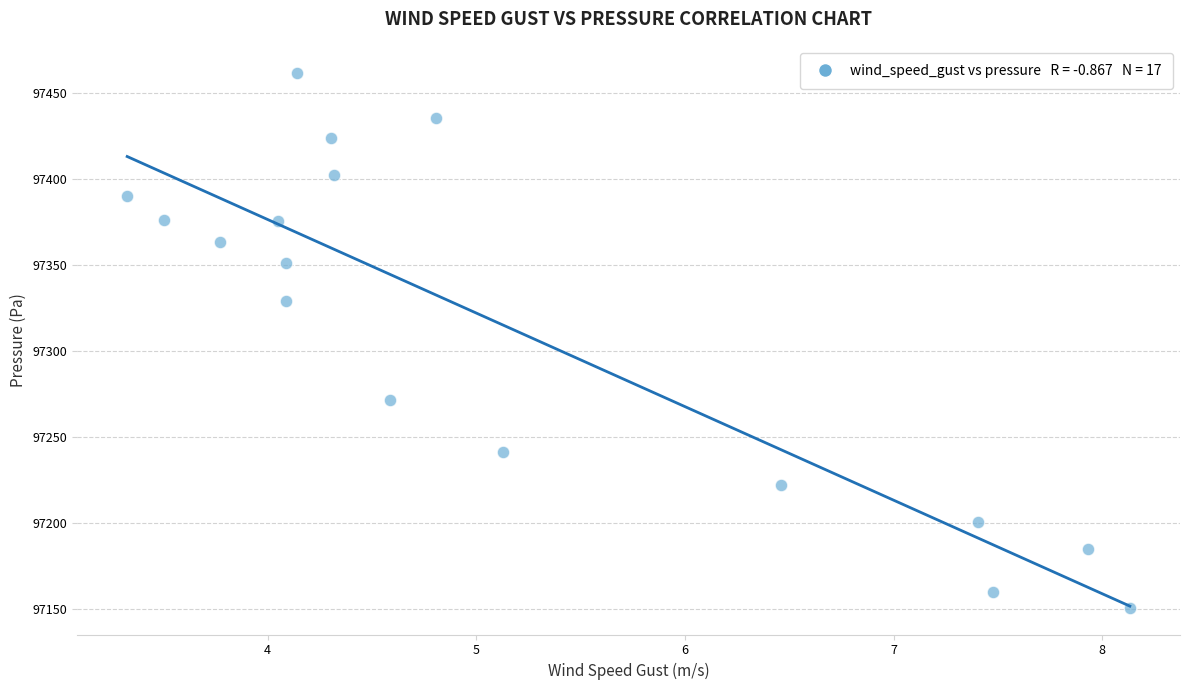

What is the range of X values (max minus min)?

4.8